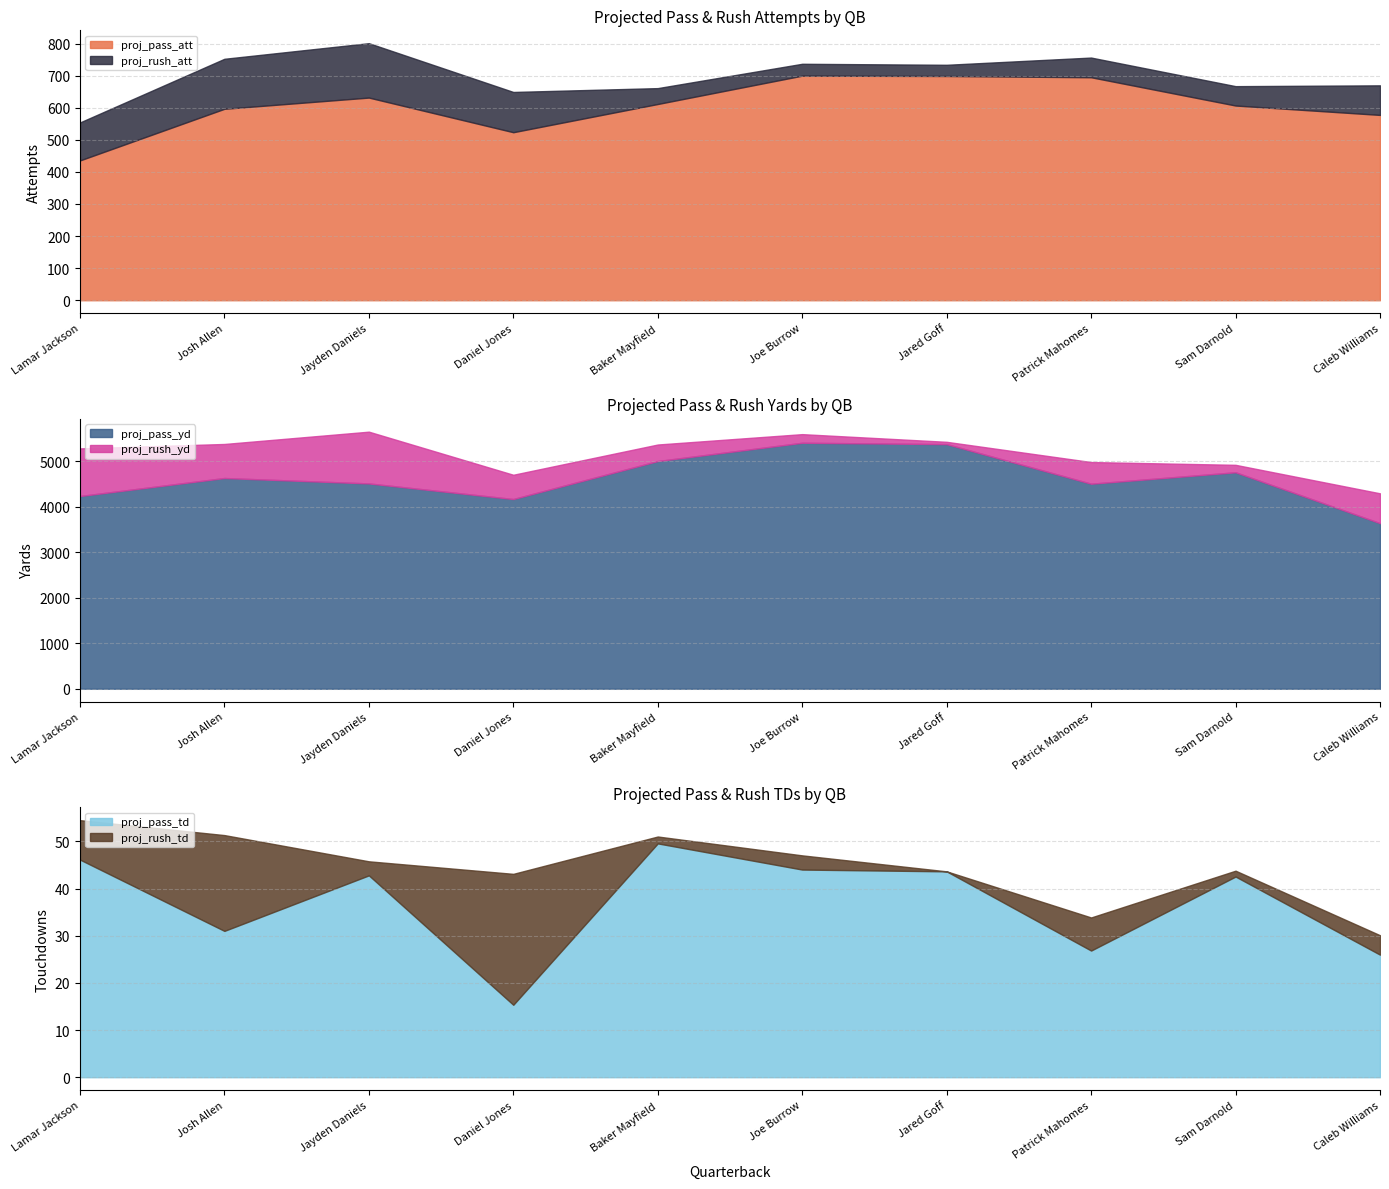

How many categories are shown in the chart?

10